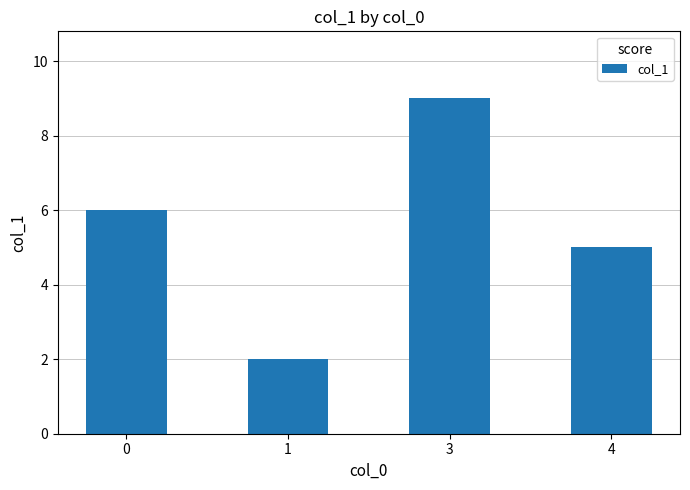

Rank the categories by value from highest to lowest.

3, 0, 4, 1